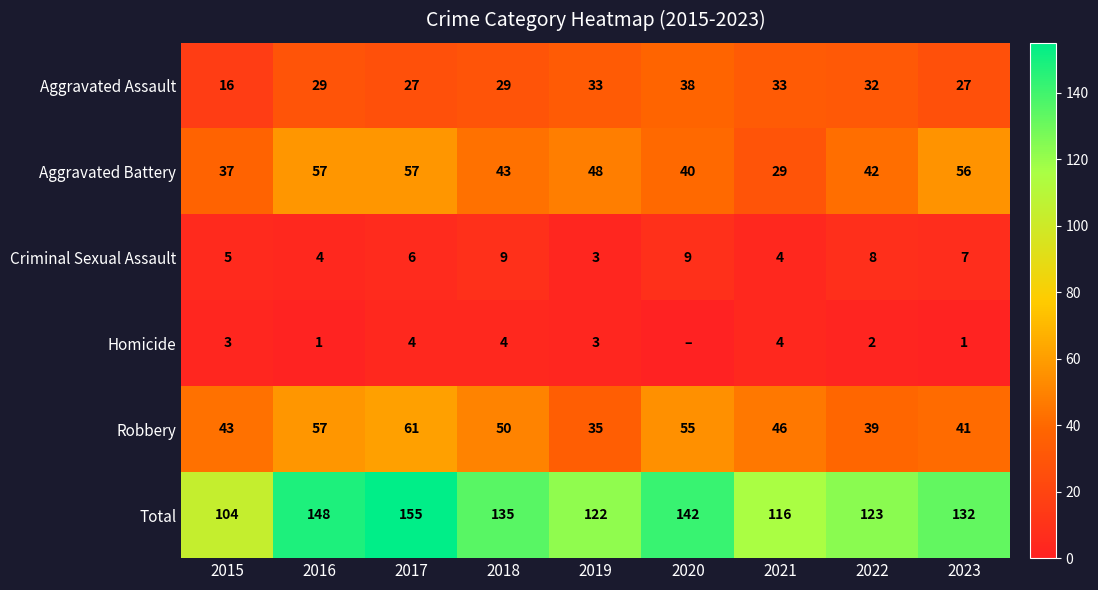

What is the spread (max minus min) of values at 2019?

119